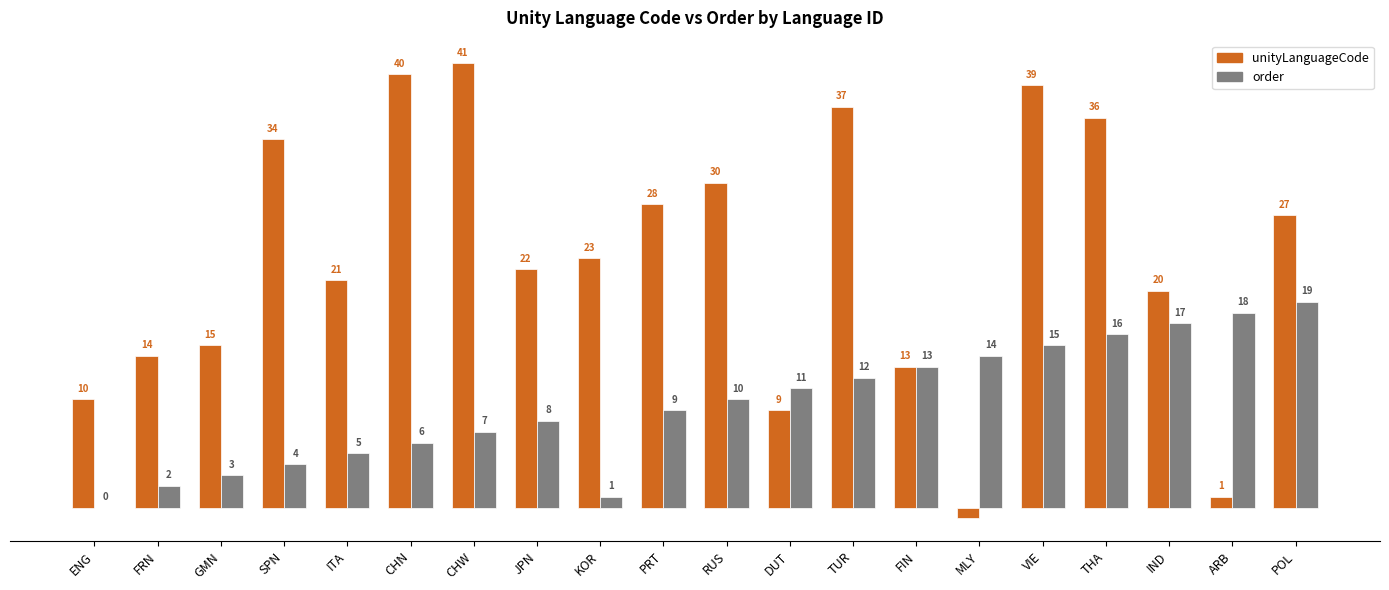

Which series has the largest total across all categories?

unityLanguageCode